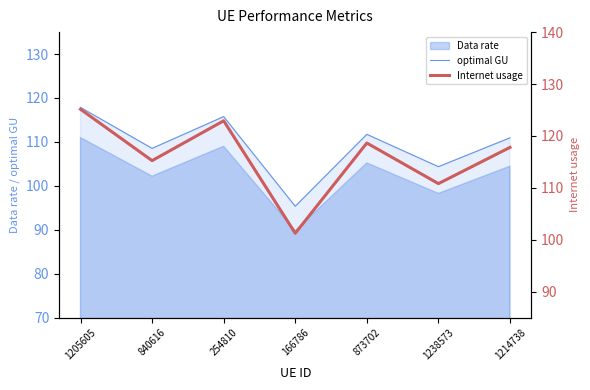

What is the average value of the optimal GU series?

109.2